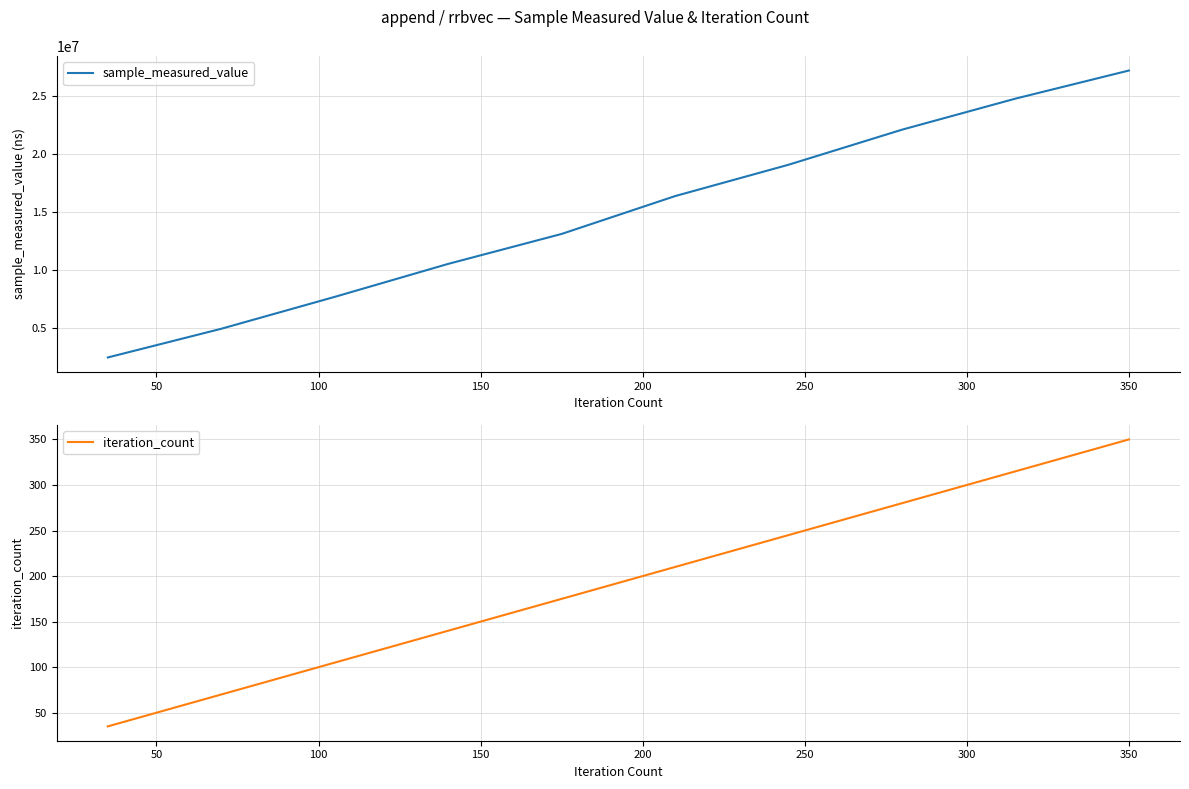

What is the average value of the iteration_count series?

192